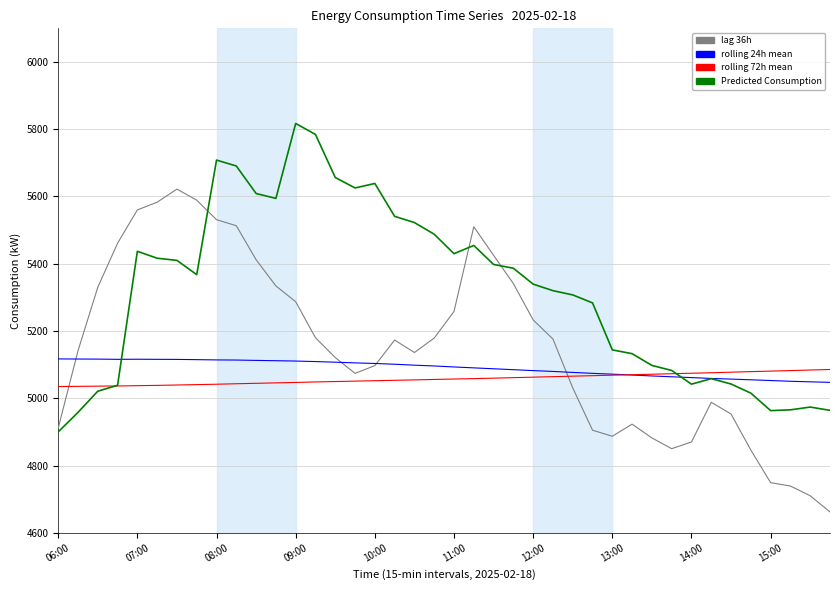

What is the minimum value shown in the chart?

4662.0